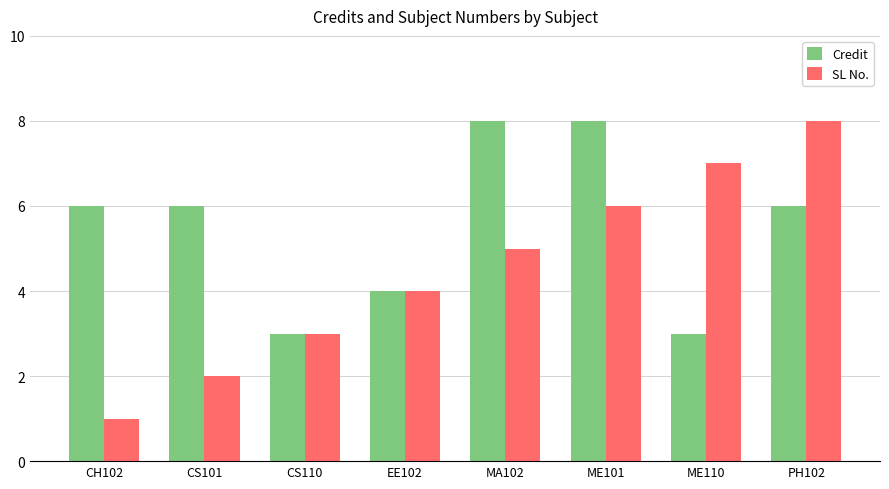

The value of Credit at CS110 is 5. True or false?

False